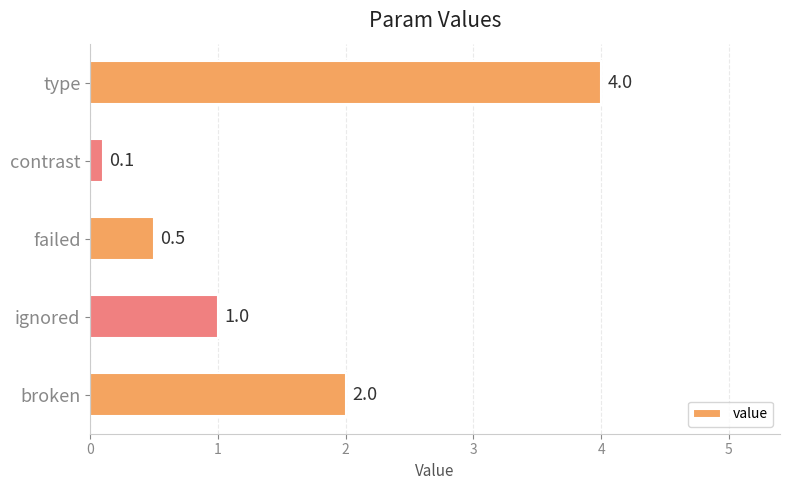

Are the bars grouped side by side (vs. stacked)?

No